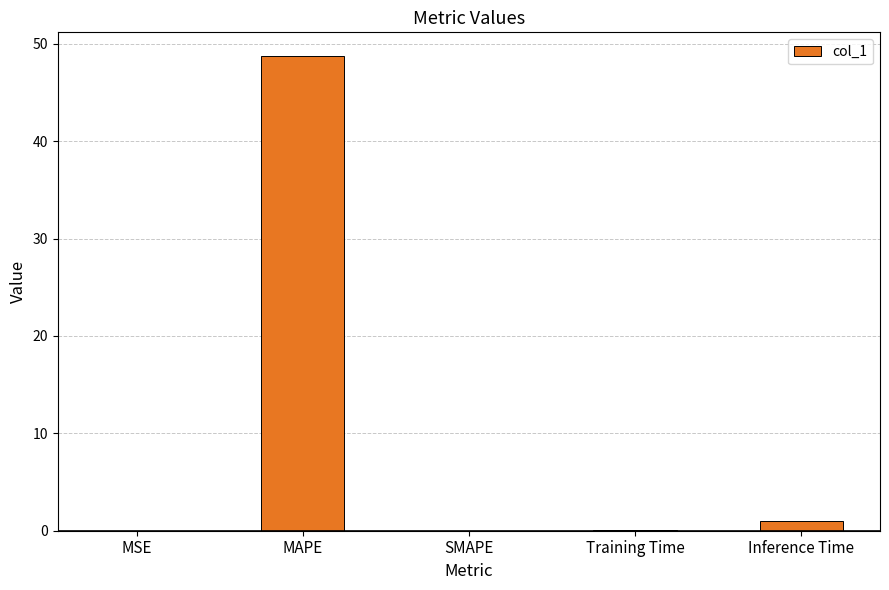

The chart shows a value of 0.0 at MSE. True or false?

True